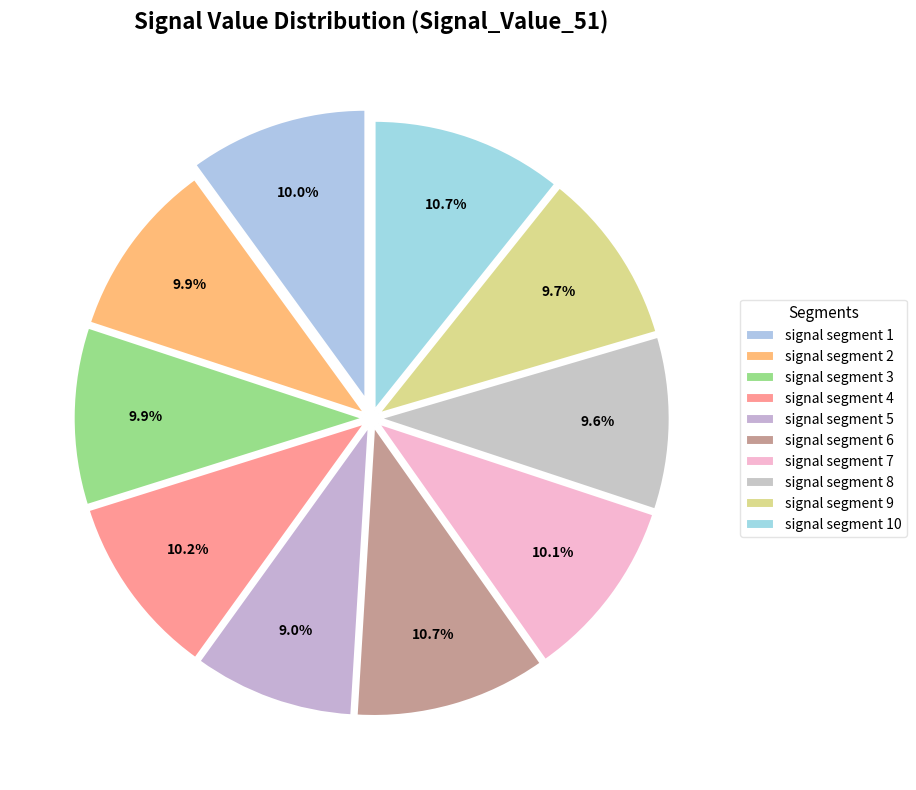

To the nearest percent, what is the combined percentage of signal segment 3 and signal segment 9?

20%